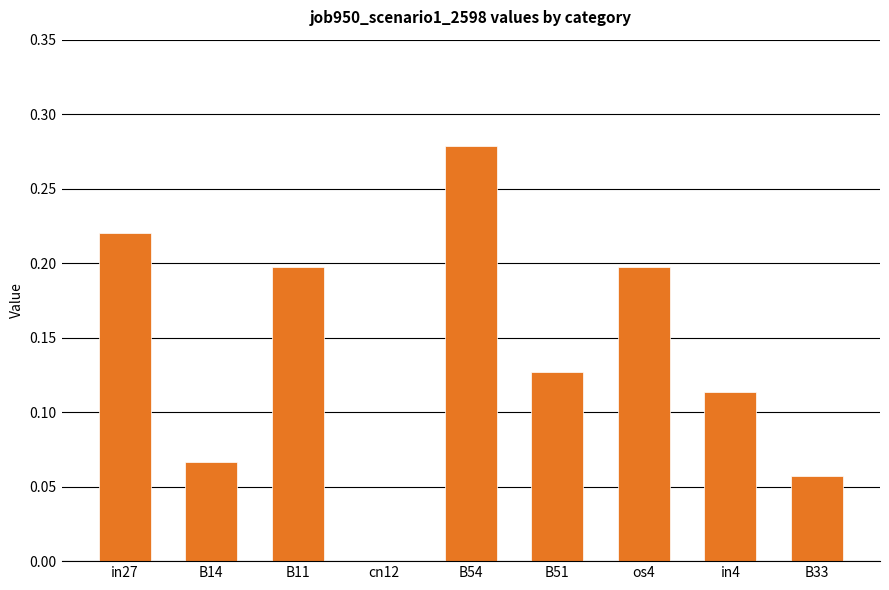

Between in27 and B51, which is larger?

in27